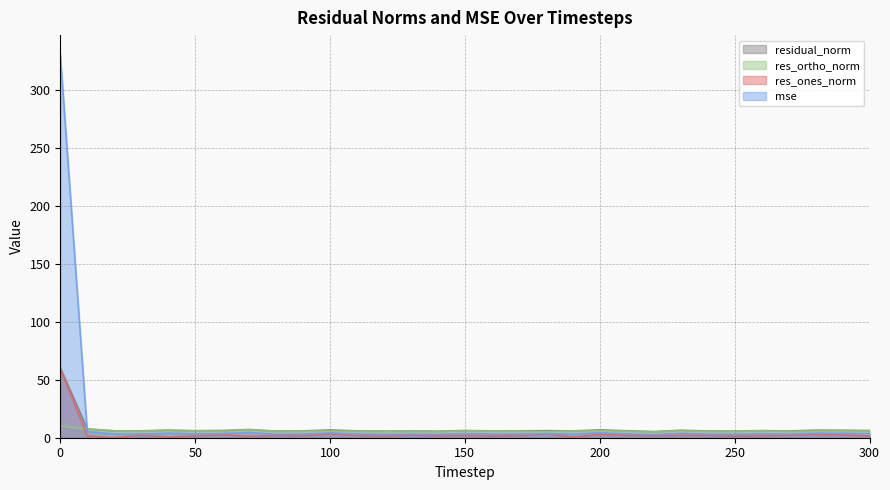

What is the average value of the mse series?

14.0